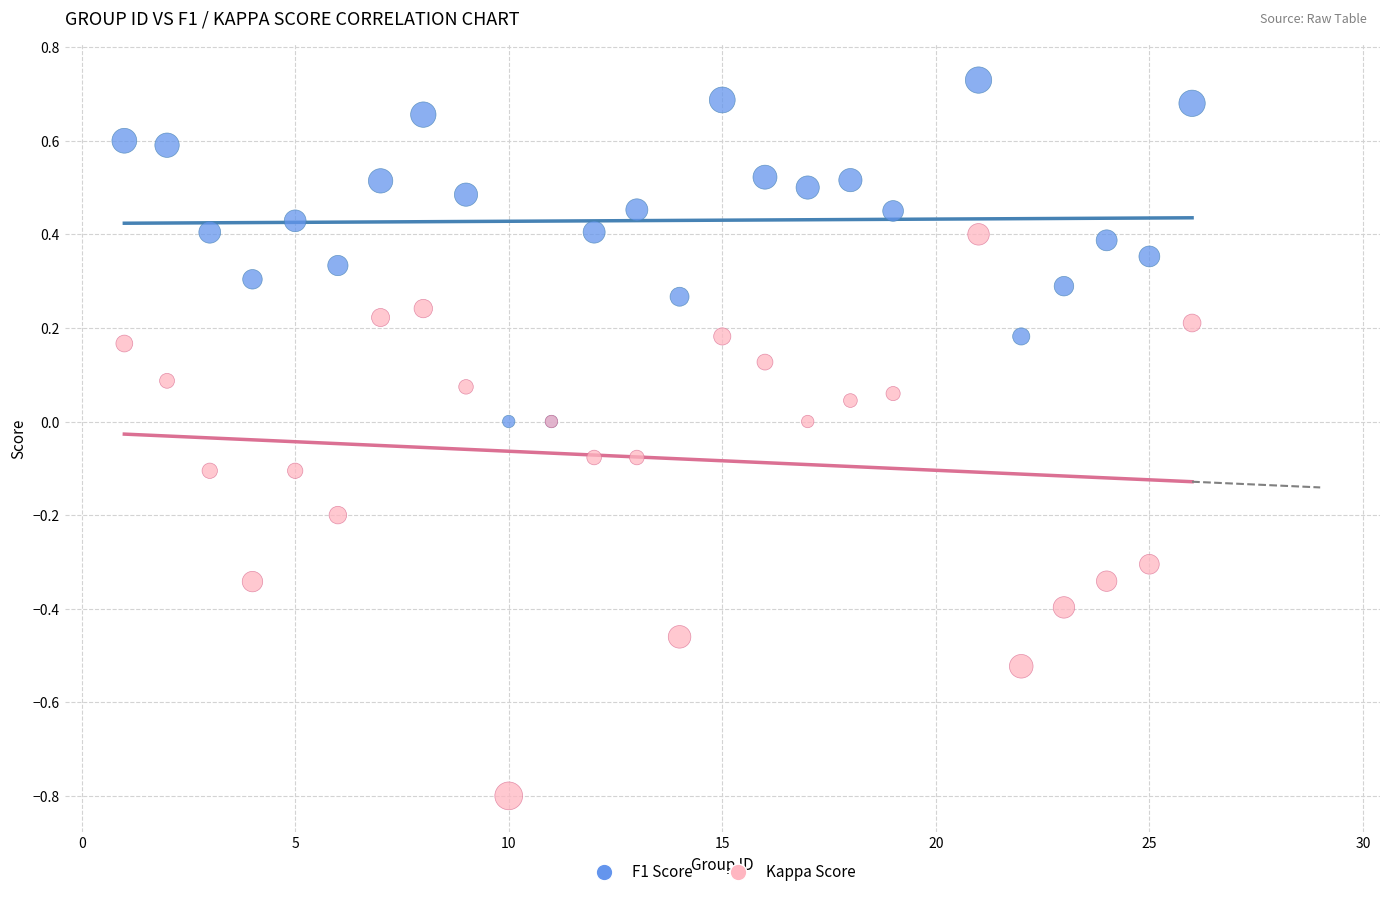

Which series contains the lowest Y value?

Kappa Score